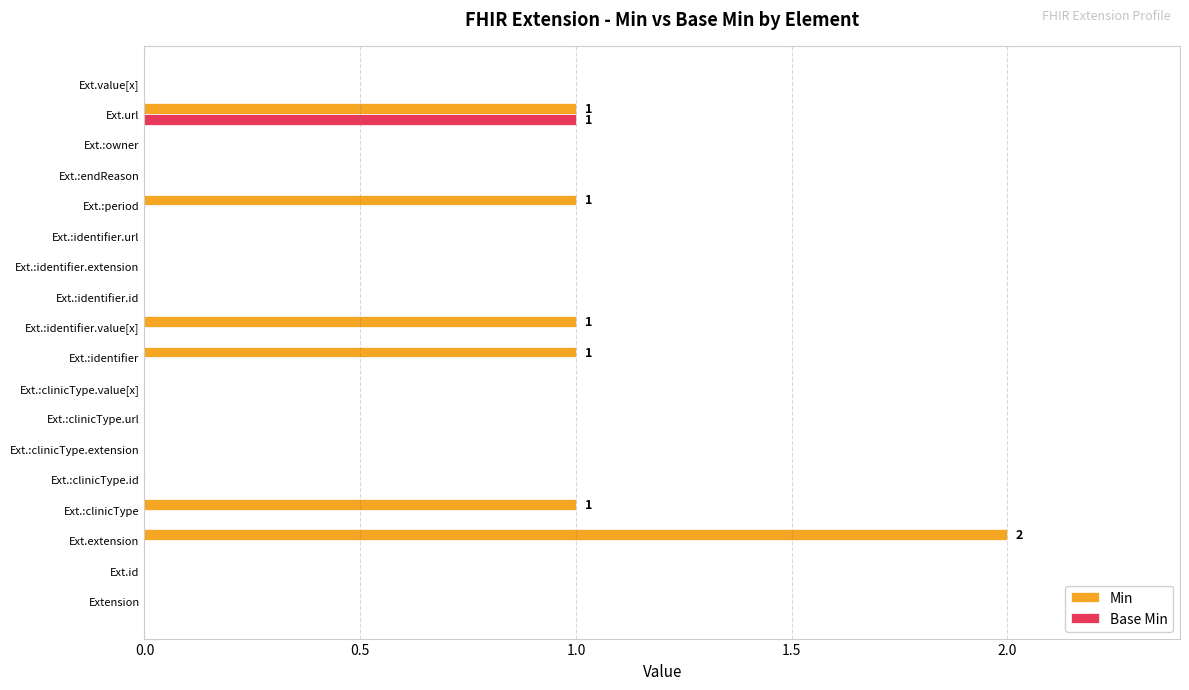

At which label does Base Min reach its peak?

Ext.url